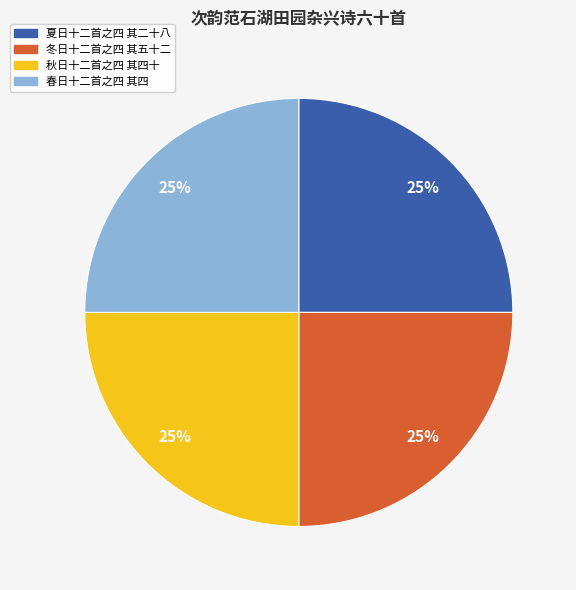

Is there any slice that represents more than half of the pie?

No